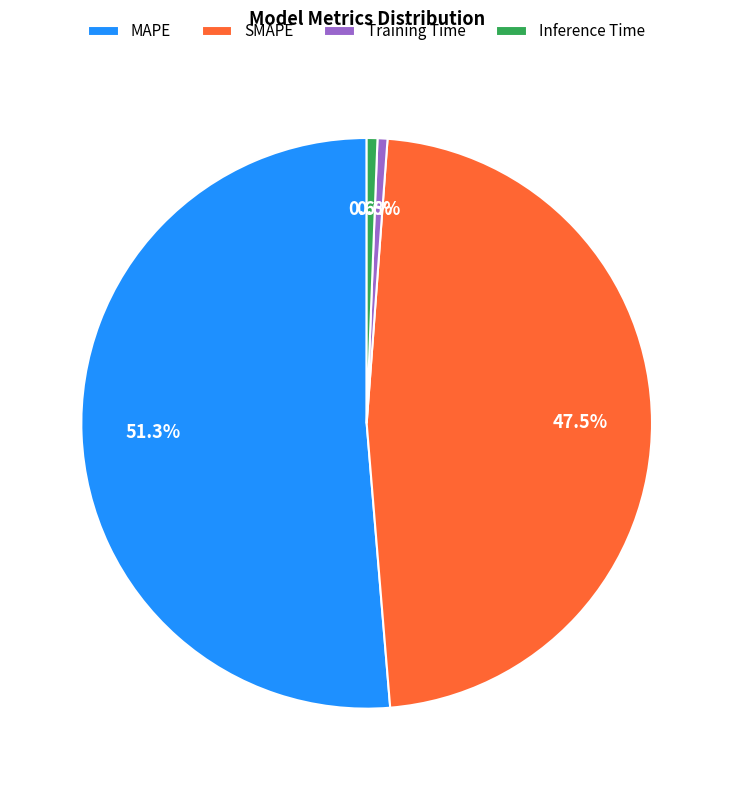

Does MAPE account for over 50% of the chart?

Yes